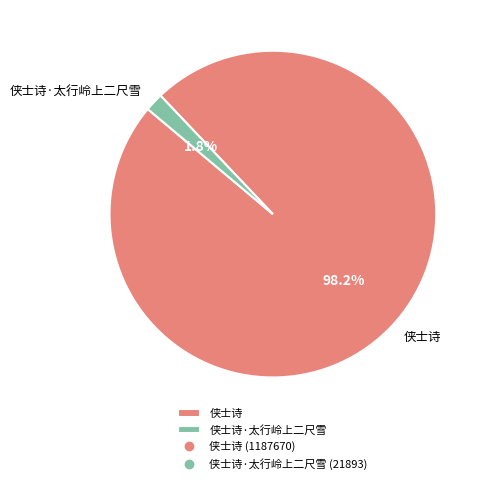

Which has a higher value, 侠士诗 or 侠士诗·太行岭上二尺雪?

侠士诗